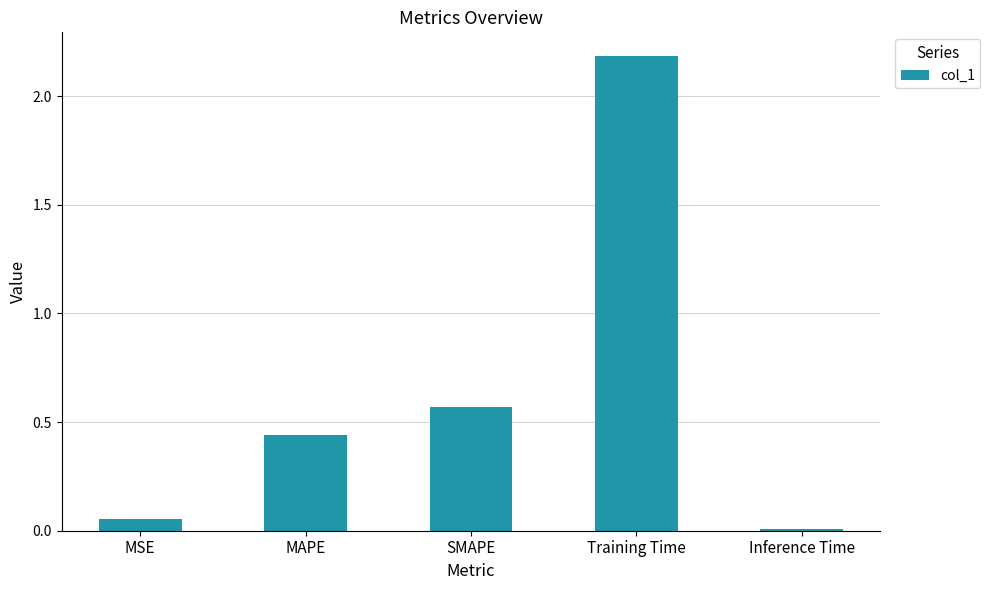

Between MAPE and Training Time, which is larger?

Training Time